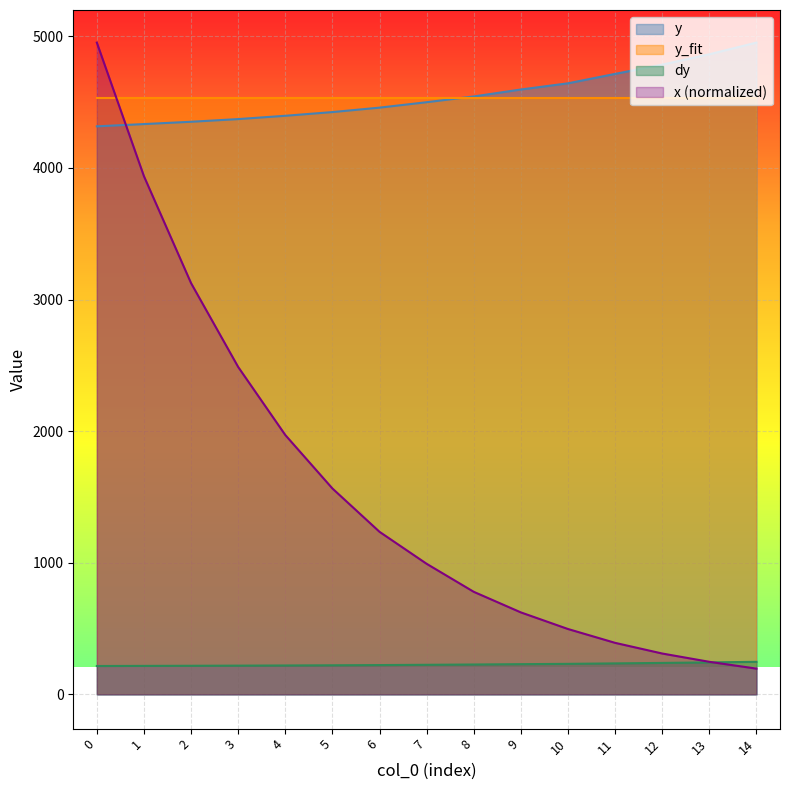

What is the lowest value of the dy series?

215.8